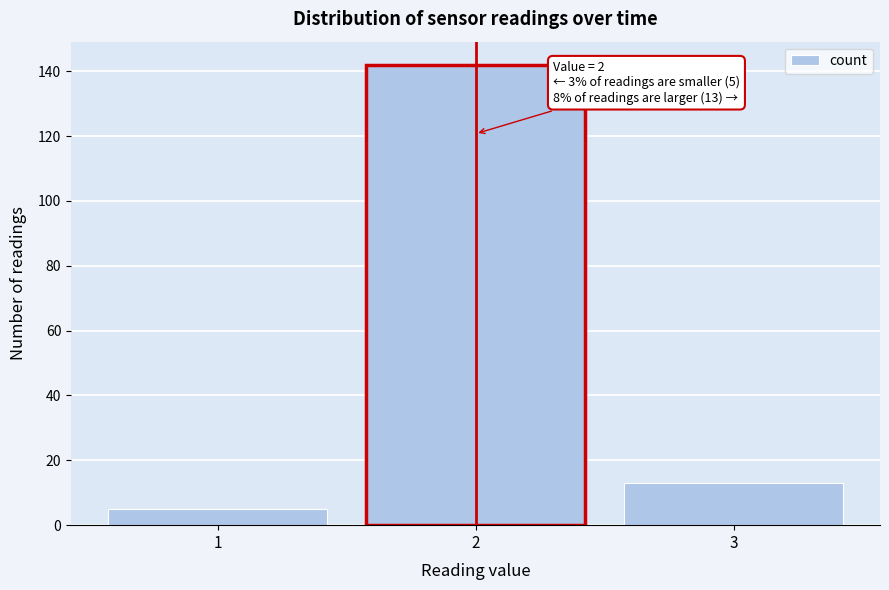

Reading right to left, list all the values displayed in this chart.

3=13	2=142	1=5